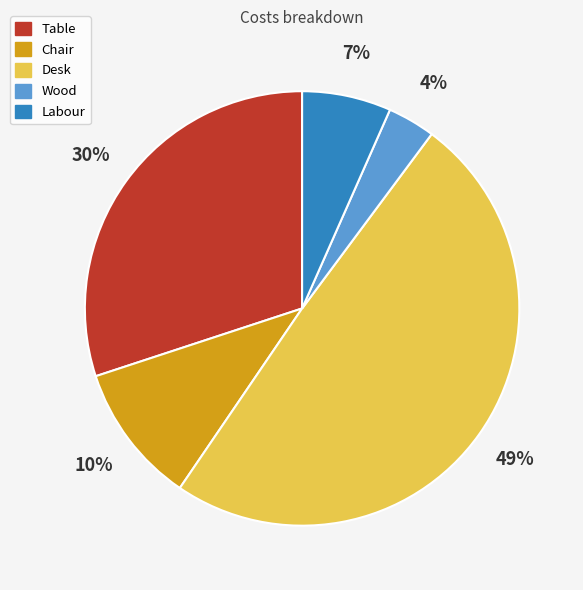

True or false: Labour accounts for 1% of the total.

False